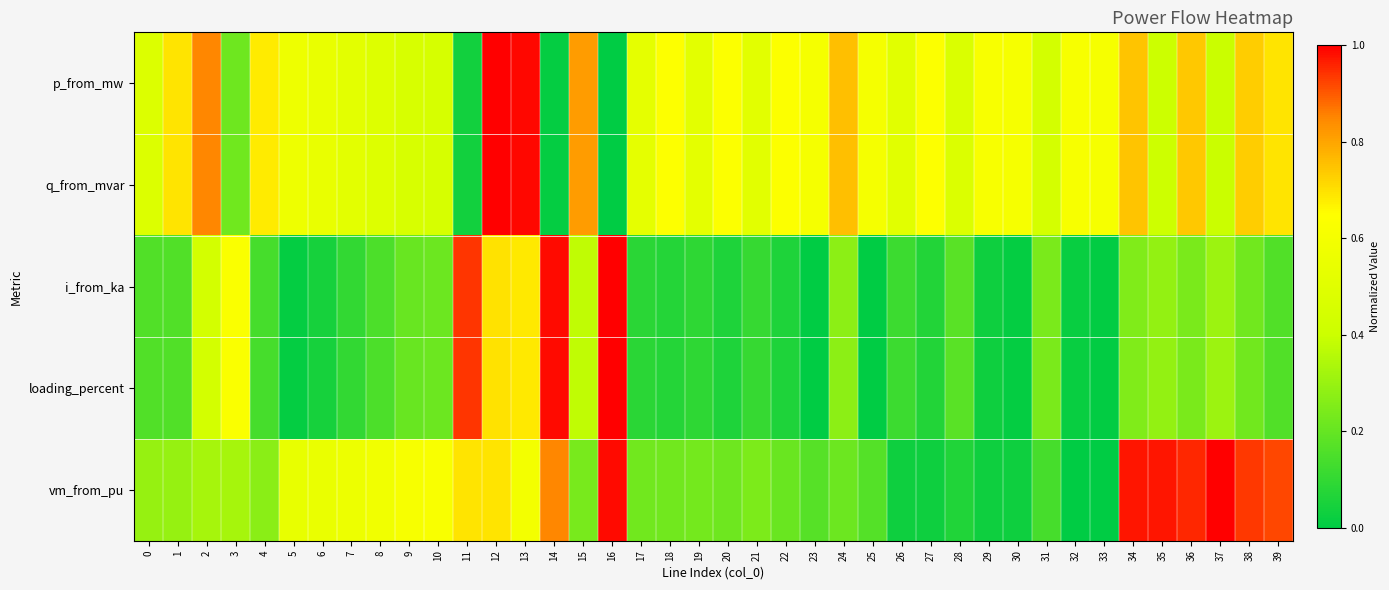

Reading left to right, transcribe all the data shown in this chart.

p_from_mw: 0=0.5	1=0.7	2=0.8	3=0.2	4=0.7	5=0.6	6=0.5	7=0.5	8=0.5	9=0.5	10=0.5	11=0.0	12=1.0	13=1.0	14=0.0	15=0.8	16=0.0	17=0.5	18=0.6	19=0.5	20=0.6	21=0.5	22=0.6	23=0.6	24=0.8	25=0.6	26=0.5	27=0.6	28=0.5	29=0.6	30=0.6	31=0.4	32=0.6	33=0.6	34=0.7	35=0.4	36=0.7	37=0.4	38=0.7	39=0.7
q_from_mvar: 0=0.5	1=0.7	2=0.8	3=0.2	4=0.7	5=0.6	6=0.5	7=0.5	8=0.5	9=0.5	10=0.5	11=0.0	12=1.0	13=1.0	14=0.0	15=0.8	16=0.0	17=0.5	18=0.6	19=0.5	20=0.6	21=0.5	22=0.6	23=0.6	24=0.8	25=0.6	26=0.5	27=0.6	28=0.5	29=0.6	30=0.6	31=0.4	32=0.6	33=0.6	34=0.7	35=0.4	36=0.7	37=0.4	38=0.7	39=0.7
i_from_ka: 0=0.2	1=0.2	2=0.4	3=0.6	4=0.1	5=0.0	6=0.0	7=0.1	8=0.2	9=0.2	10=0.2	11=0.9	12=0.7	13=0.7	14=1.0	15=0.4	16=1.0	17=0.1	18=0.1	19=0.1	20=0.1	21=0.1	22=0.1	23=0.0	24=0.3	25=0.0	26=0.1	27=0.1	28=0.2	29=0.0	30=0.0	31=0.2	32=0.0	33=0.0	34=0.3	35=0.3	36=0.2	37=0.3	38=0.2	39=0.2
loading_percent: 0=0.2	1=0.2	2=0.4	3=0.6	4=0.1	5=0.0	6=0.0	7=0.1	8=0.2	9=0.2	10=0.2	11=0.9	12=0.7	13=0.7	14=1.0	15=0.4	16=1.0	17=0.1	18=0.1	19=0.1	20=0.1	21=0.1	22=0.1	23=0.0	24=0.3	25=0.0	26=0.1	27=0.1	28=0.2	29=0.0	30=0.0	31=0.2	32=0.0	33=0.0	34=0.3	35=0.3	36=0.2	37=0.3	38=0.2	39=0.2
vm_from_pu: 0=0.3	1=0.3	2=0.3	3=0.3	4=0.3	5=0.5	6=0.5	7=0.6	8=0.6	9=0.6	10=0.6	11=0.7	12=0.7	13=0.6	14=0.9	15=0.2	16=1.0	17=0.2	18=0.2	19=0.2	20=0.2	21=0.2	22=0.2	23=0.2	24=0.2	25=0.2	26=0.0	27=0.0	28=0.1	29=0.0	30=0.0	31=0.1	32=0.0	33=0.0	34=1.0	35=1.0	36=1.0	37=1.0	38=0.9	39=0.9